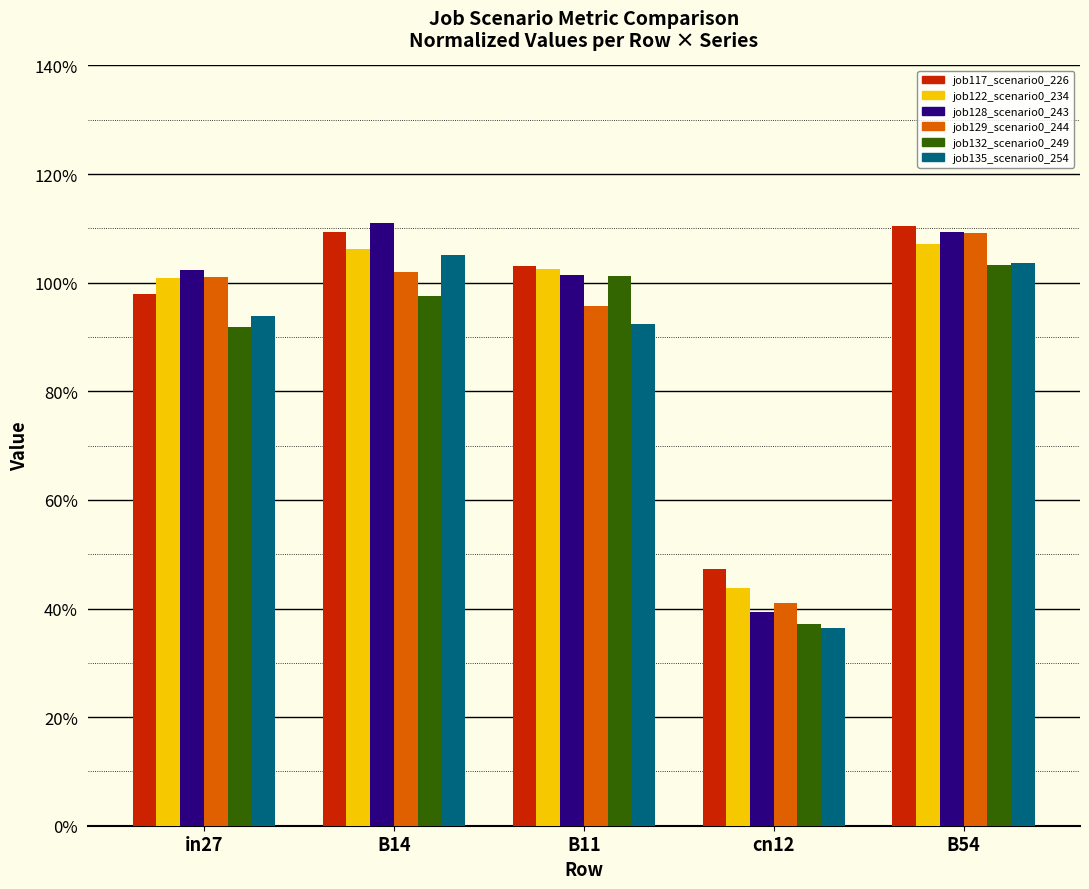

Does the chart contain any negative values?

No